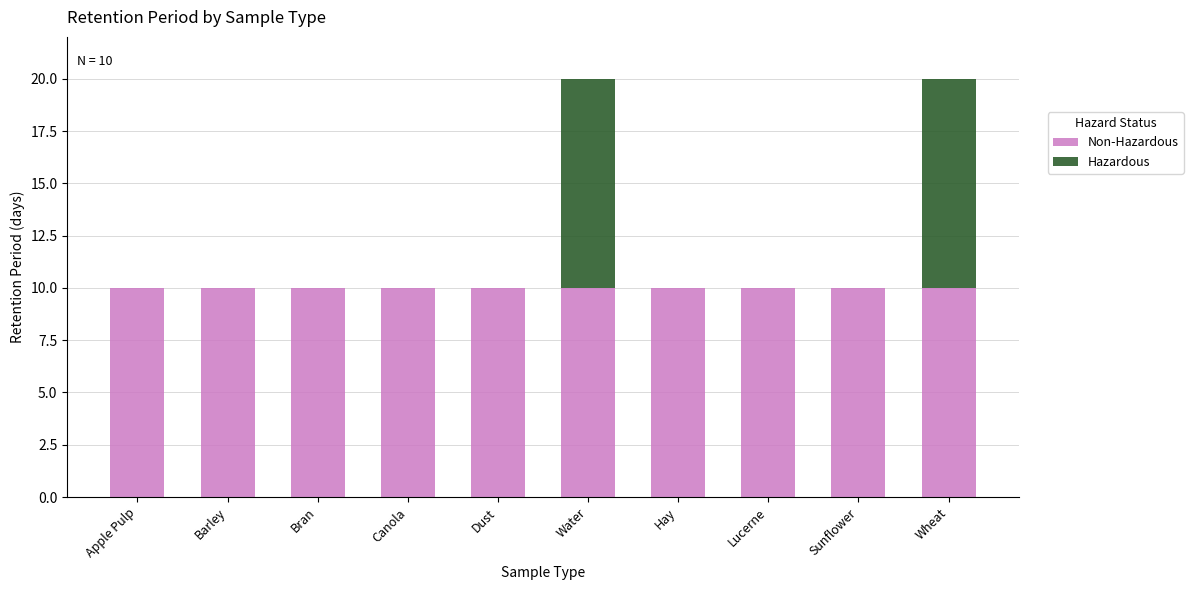

What is the total value across all series at Dust?

10